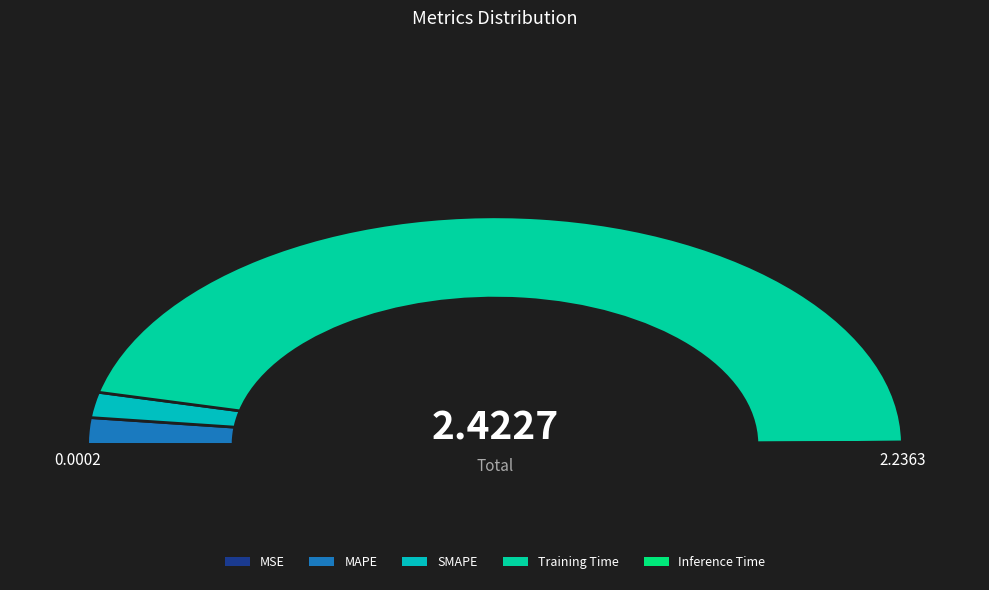

How much of the chart is everything except Inference Time?

99.7%